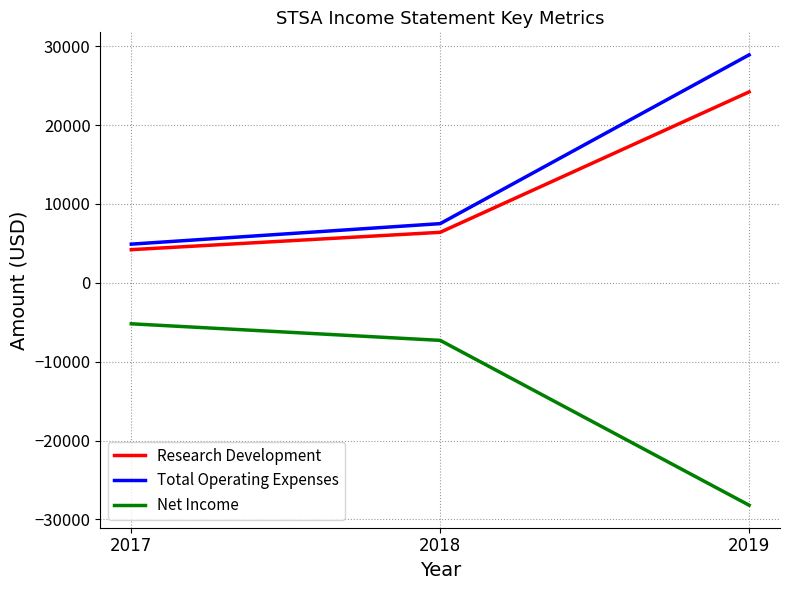

Which category has the lowest value across all series?

2019